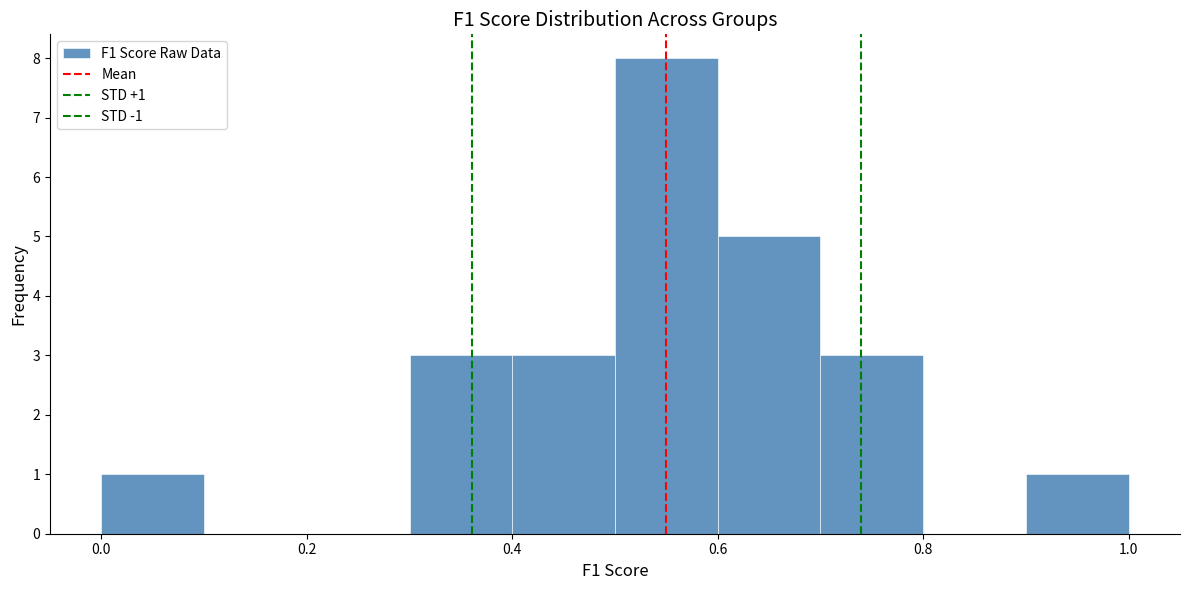

Over which range of the x-axis is the bar tallest?

0.5 to 0.6